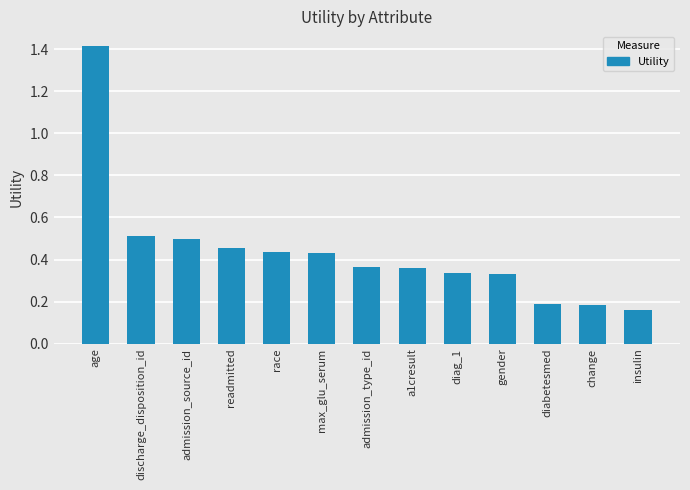

What is the change in value from admission_source_id to diag_1?

-0.2